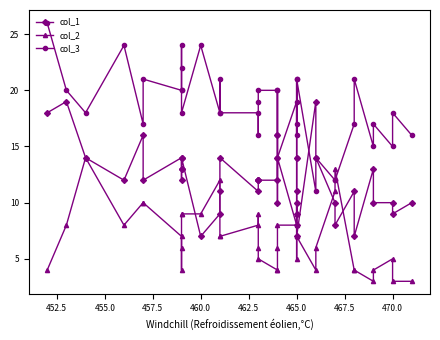

What is the average value of the col_1 series?

12